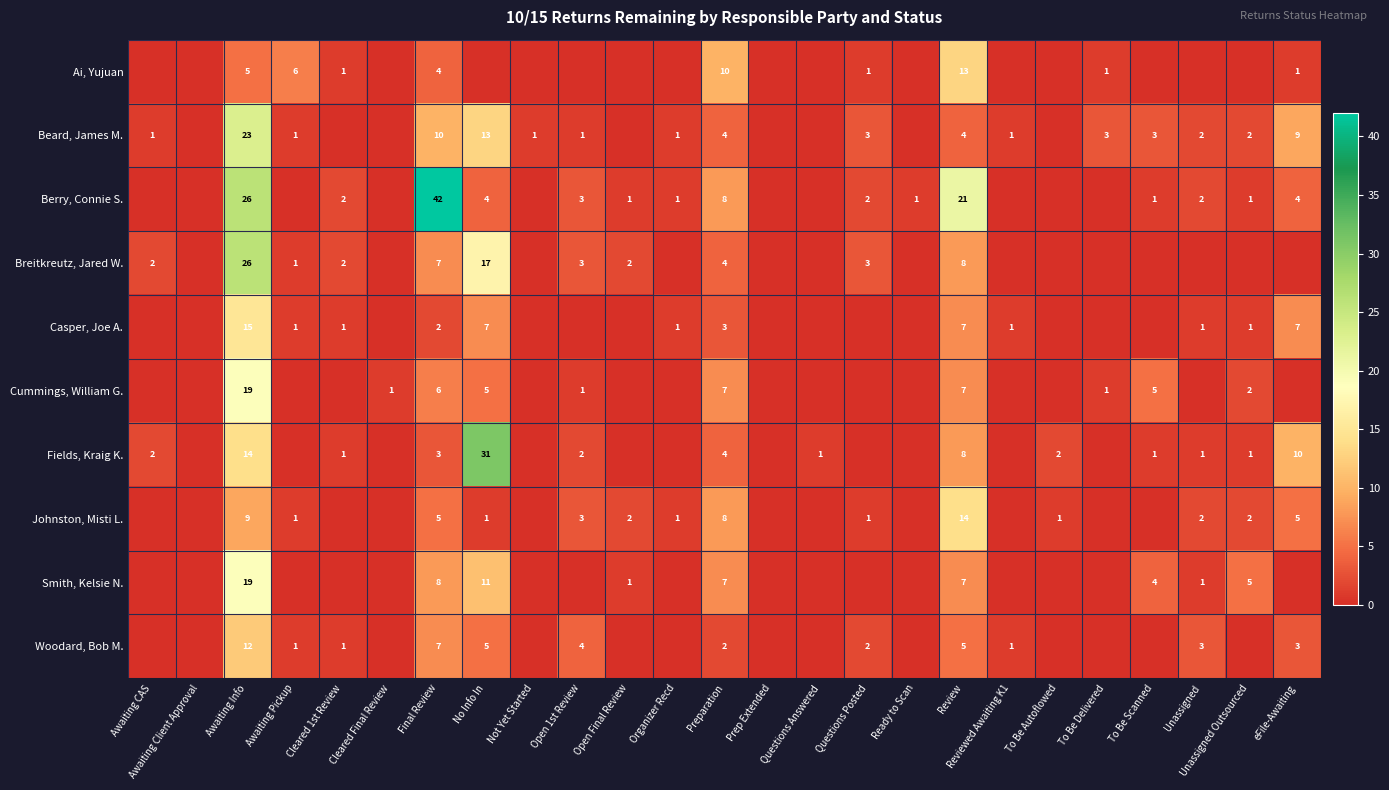

True or false: Fields, Kraig K. has a value of 0 at Cleared 1st Review.

False